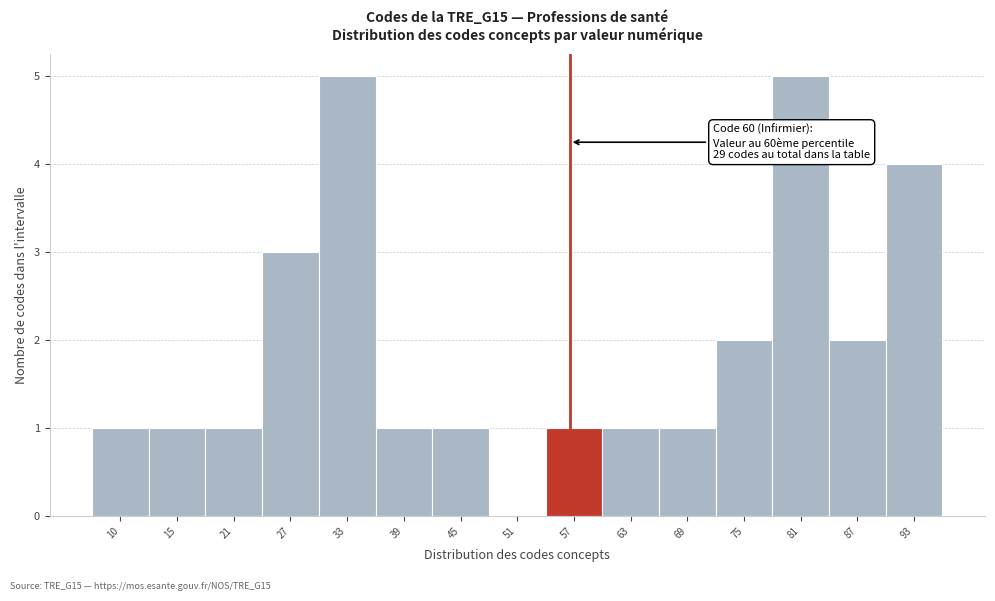

Reading left to right, what are all the values shown in this chart?

10=1	15=1	21=1	27=3	33=5	39=1	45=1	51=0	57=1	63=1	69=1	75=2	81=5	87=2	93=4